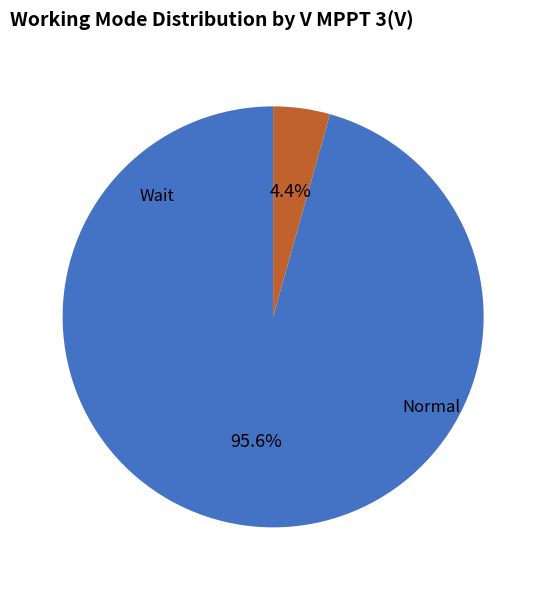

How many segments does this pie chart have?

2